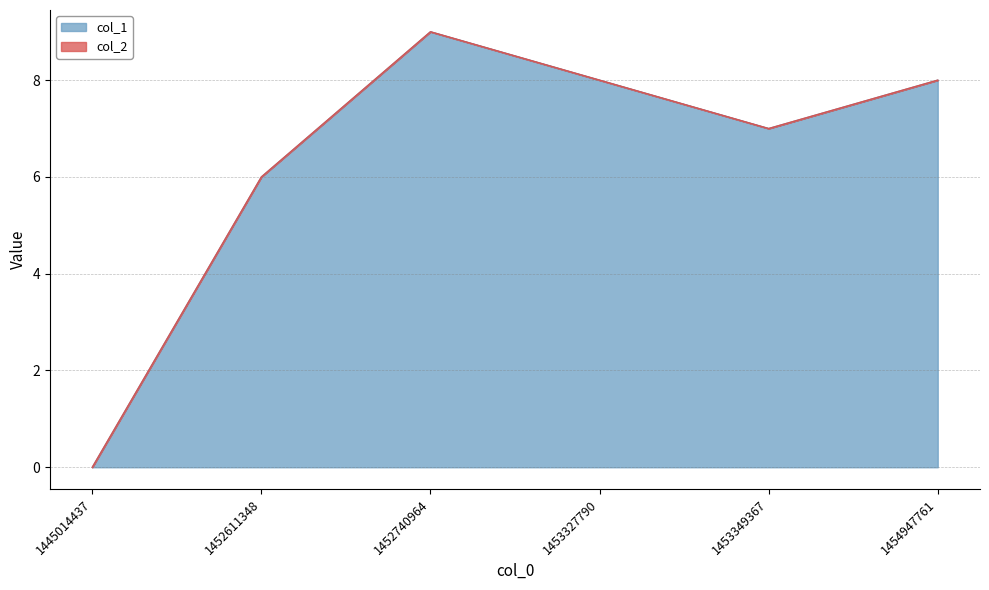

Reading left to right, what are all the values shown in this chart?

0	6	9	8	7	8